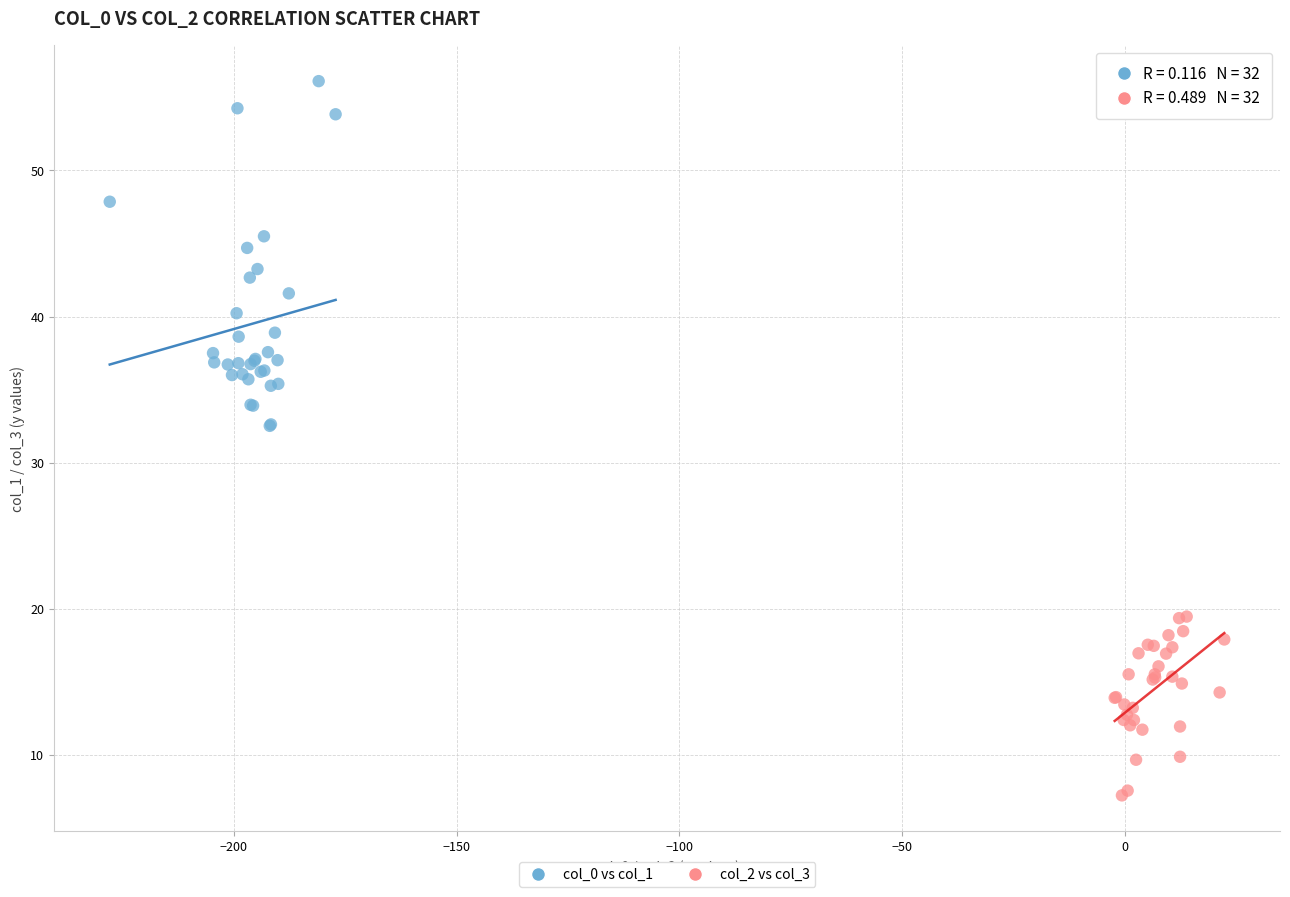

Which series contains the highest Y value?

col_0 vs col_1